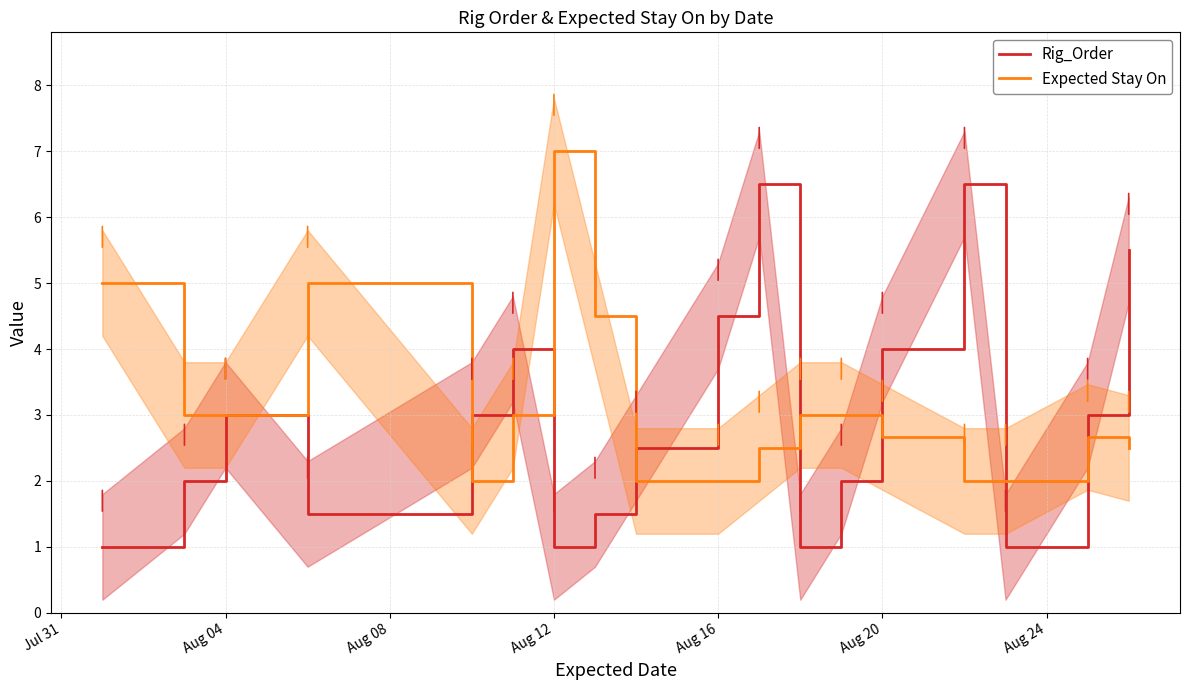

What is the maximum value for Expected Stay On?

7.0